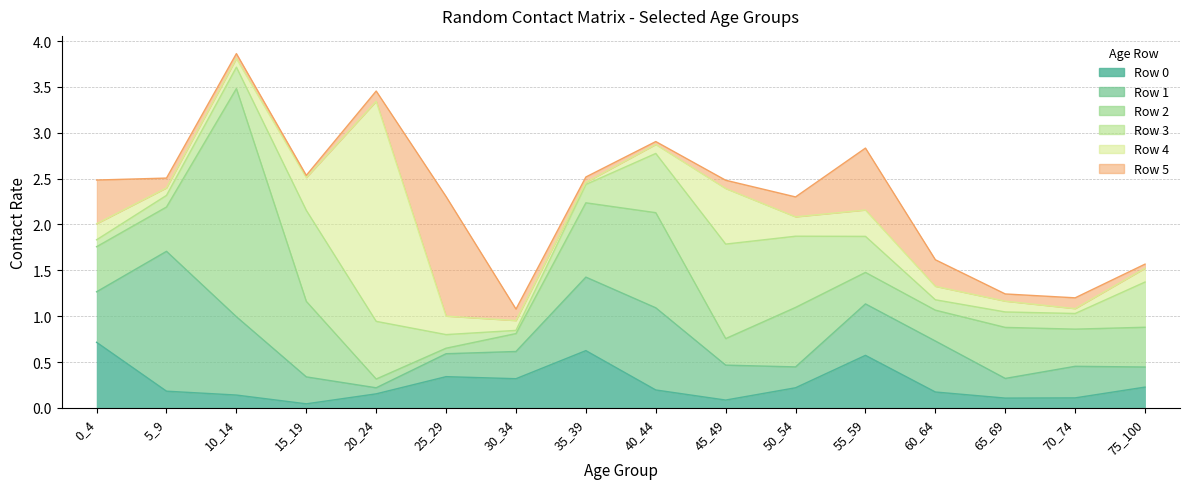

At which category does Row 2 reach its first local peak?

10_14